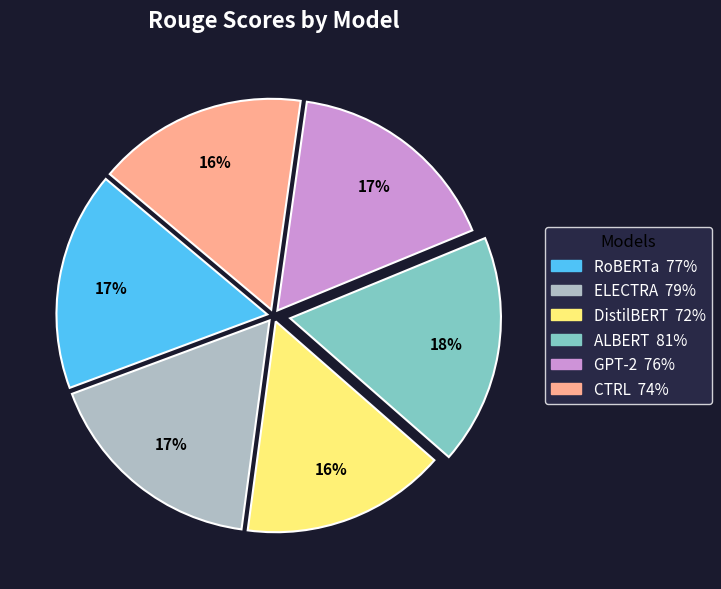

How many segments does this pie chart have?

6